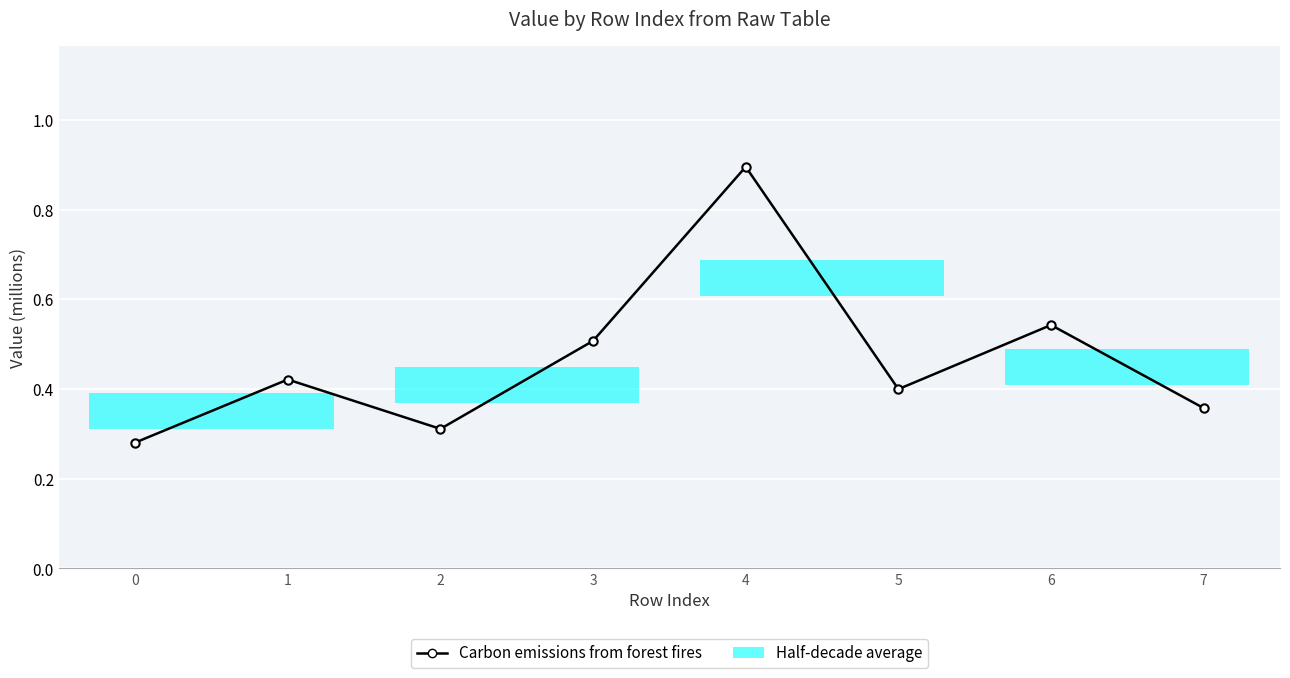

Does the chart have visible grid lines?

Yes